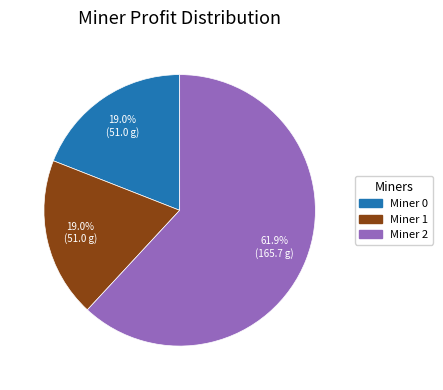

How many slices are in this pie chart?

3